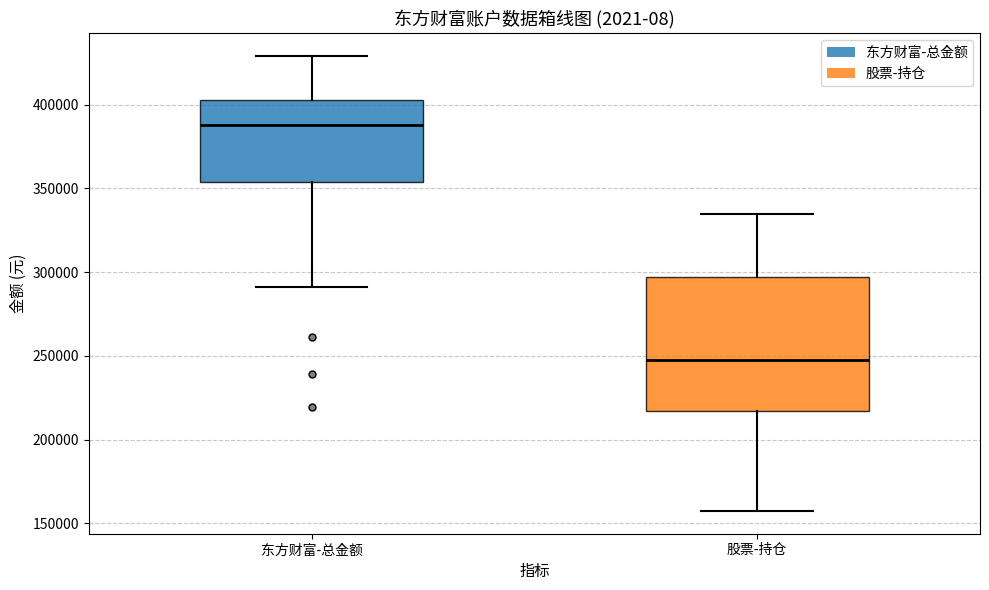

Reading left to right, read every box against the y-axis: the position of its median line, the range the box covers, and the ends of its whiskers. The values are not printed on the chart, so give them approximately, as read against the axis.

东方财富-总金额: median 390000, box 355000 to 405000, whiskers 290000 to 430000
股票-持仓: median 245000, box 215000 to 295000, whiskers 155000 to 335000